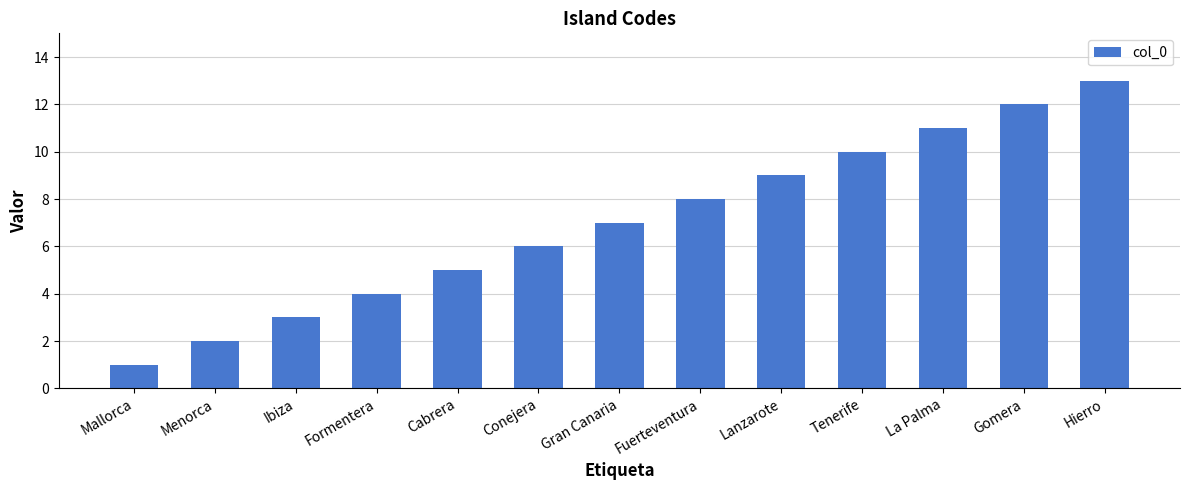

Reading right to left, extract all data points from this chart.

Hierro=13	Gomera=12	La Palma=11	Tenerife=10	Lanzarote=9	Fuerteventura=8	Gran Canaria=7	Conejera=6	Cabrera=5	Formentera=4	Ibiza=3	Menorca=2	Mallorca=1